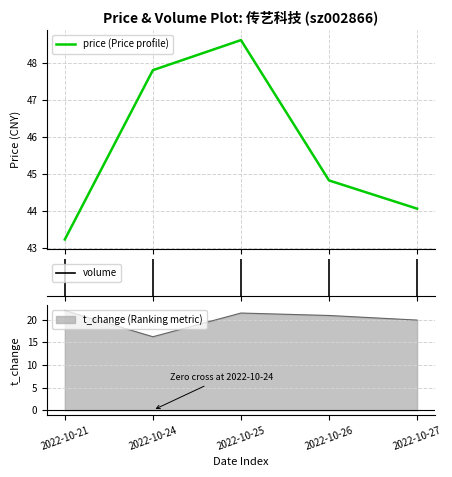

At how many categories does at least one series exceed 25?

5